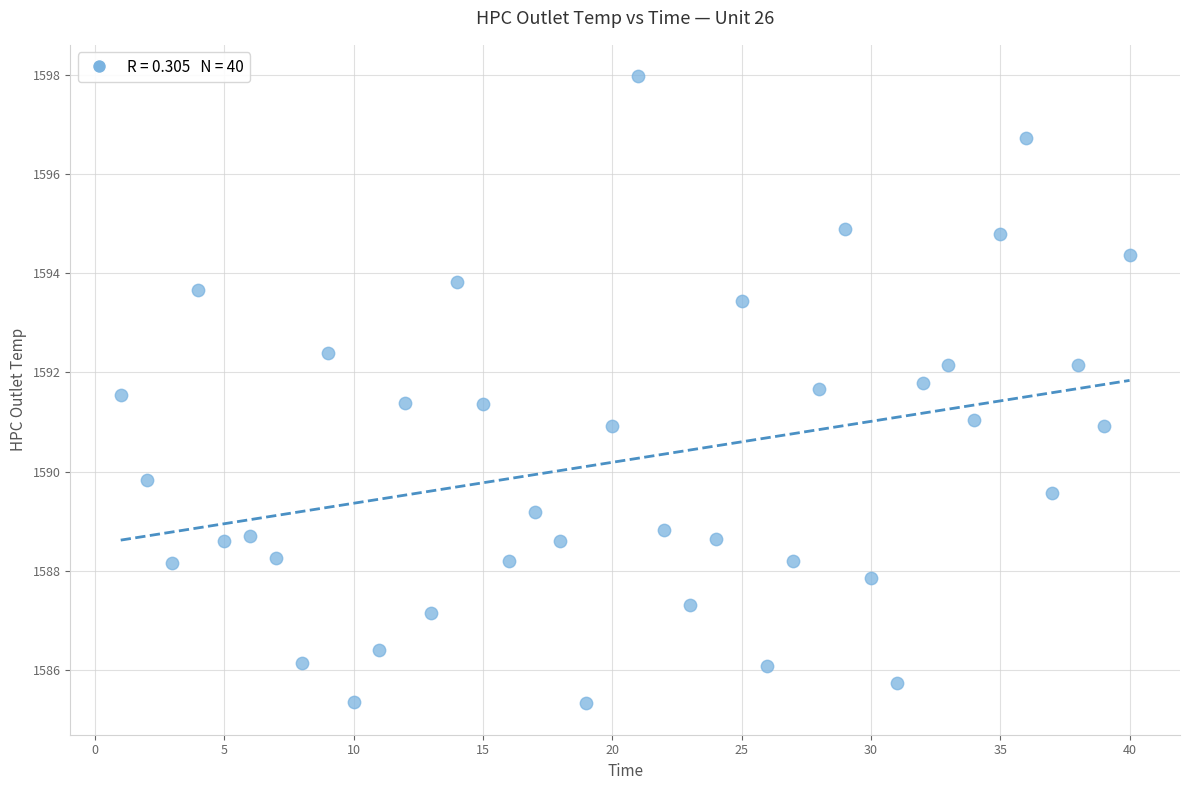

What is the range of X values (max minus min)?

39.0